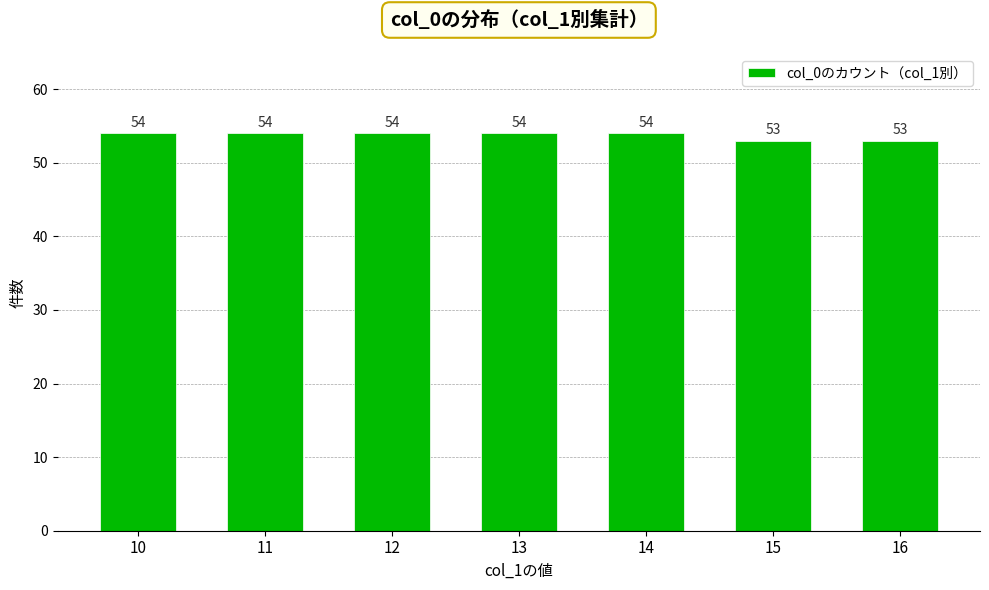

What is the value of the 4th bar from the left?

54